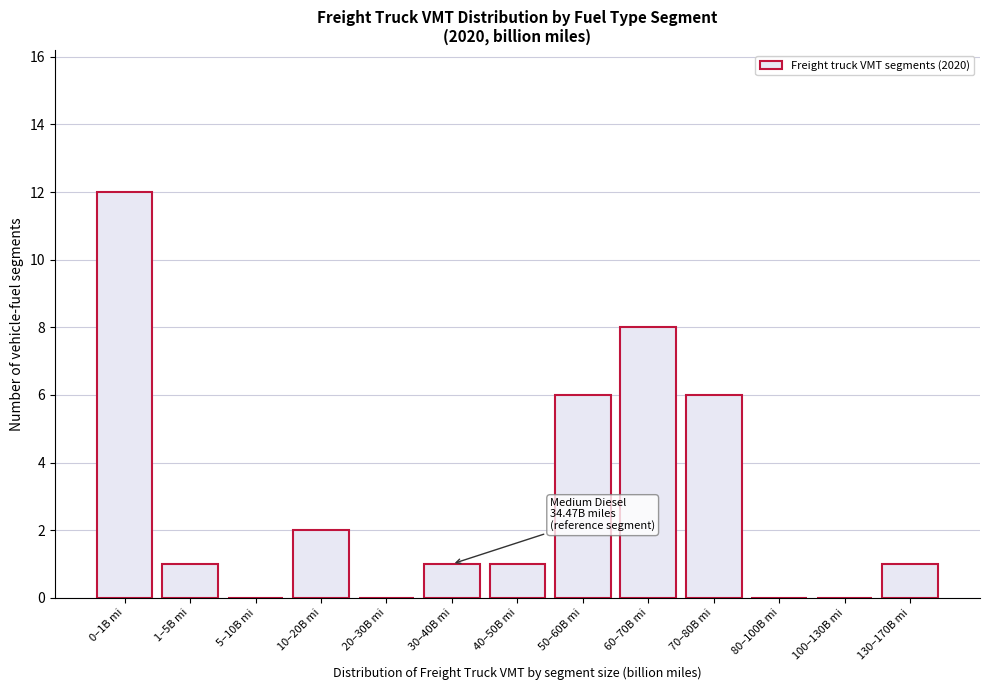

Reading left to right, extract all data points from this chart.

0–1B mi=12	1–5B mi=1	5–10B mi=0	10–20B mi=2	20–30B mi=0	30–40B mi=1	40–50B mi=1	50–60B mi=6	60–70B mi=8	70–80B mi=6	80–100B mi=0	100–130B mi=0	130–170B mi=1